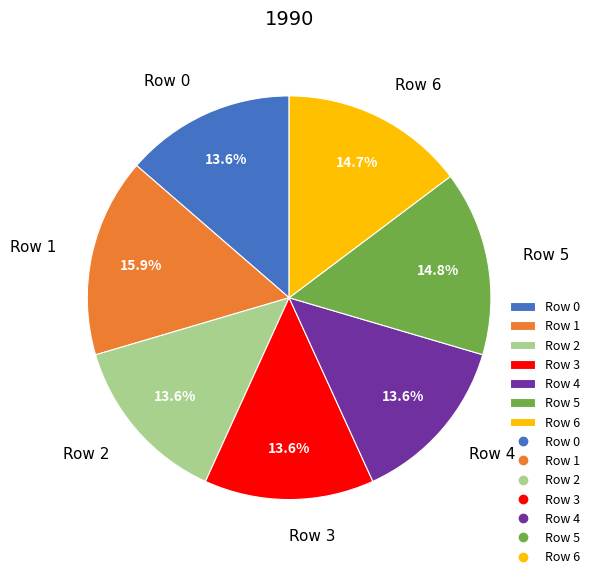

To the nearest percent, what percentage of the pie is Row 2?

14%